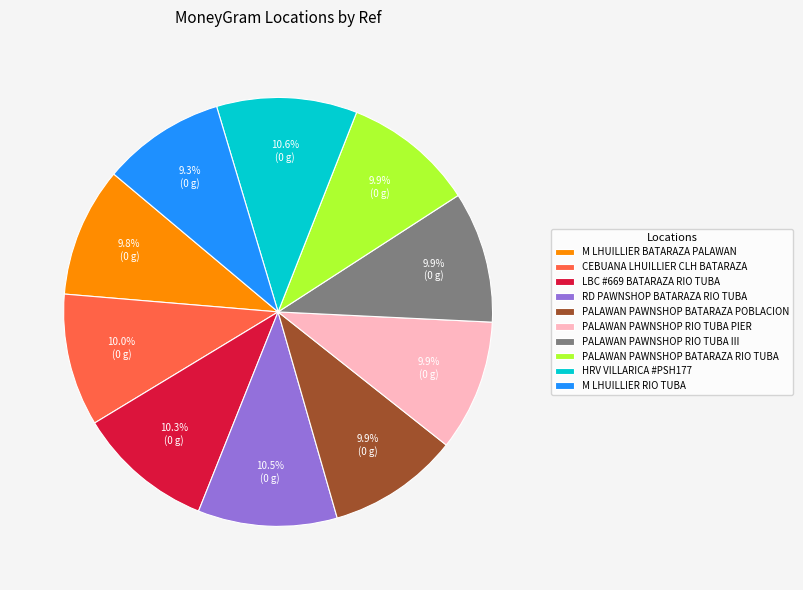

How much of the chart is everything except PALAWAN PAWNSHOP RIO TUBA PIER?

90.1%